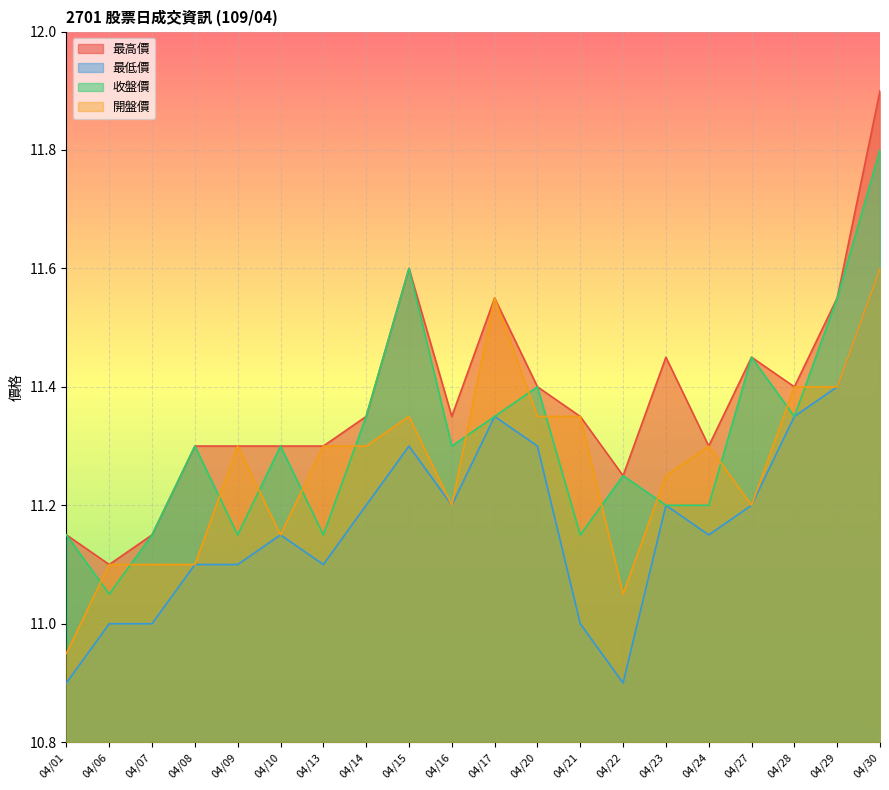

True or false: 最低價 and 收盤價 intersect in this chart.

False